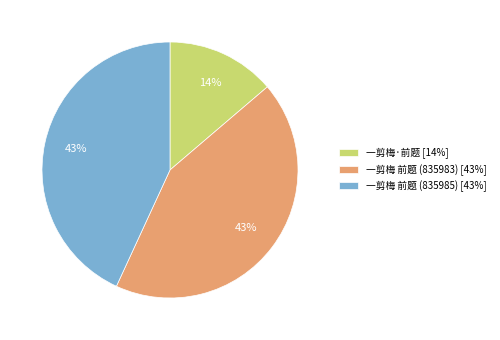

What is the smallest slice in the pie chart?

一剪梅·前题